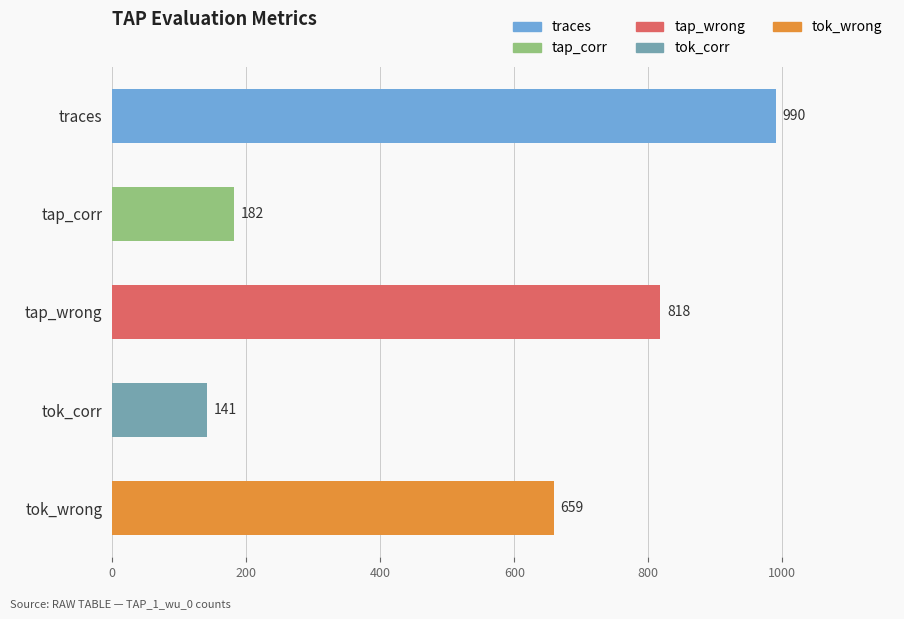

Reading top to bottom, list all the values displayed in this chart.

traces=990	tap_corr=182	tap_wrong=818	tok_corr=141	tok_wrong=659